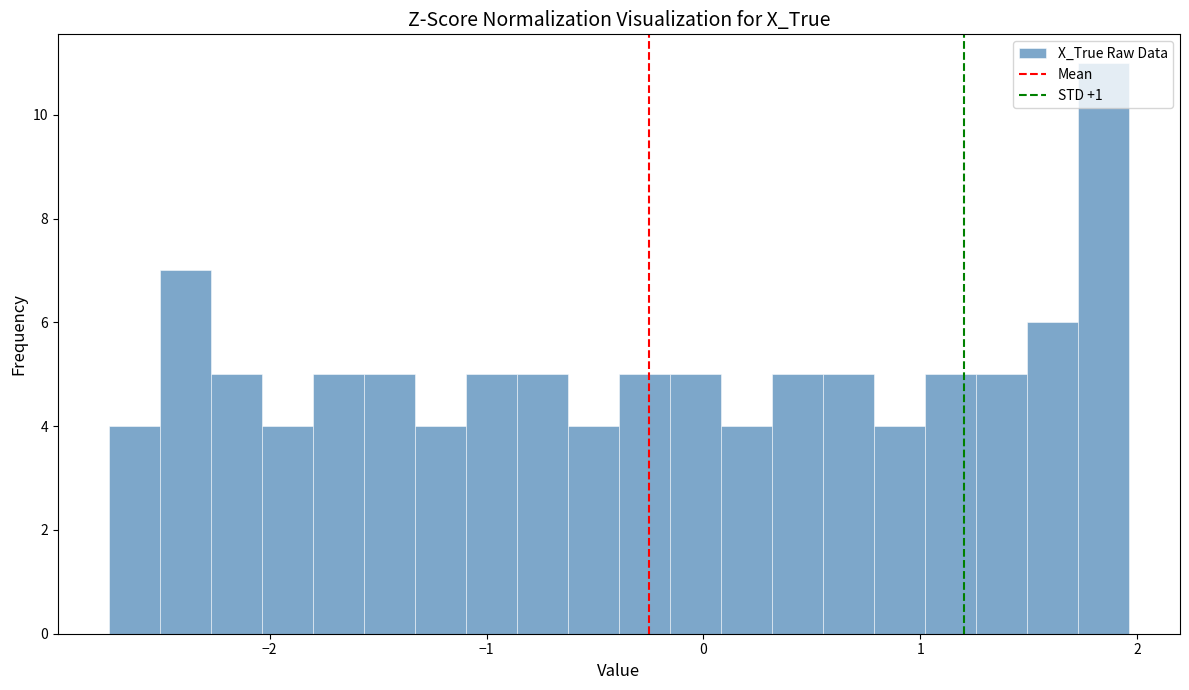

Read against the x-axis, roughly where is the centre of the tallest bar?

1.8